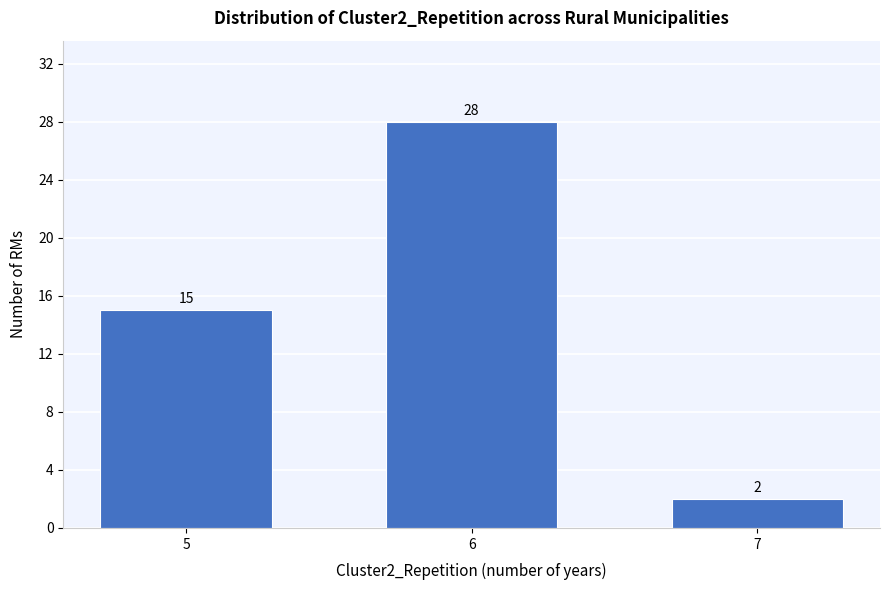

Reading left to right, what are all the values shown in this chart?

5=15	6=28	7=2